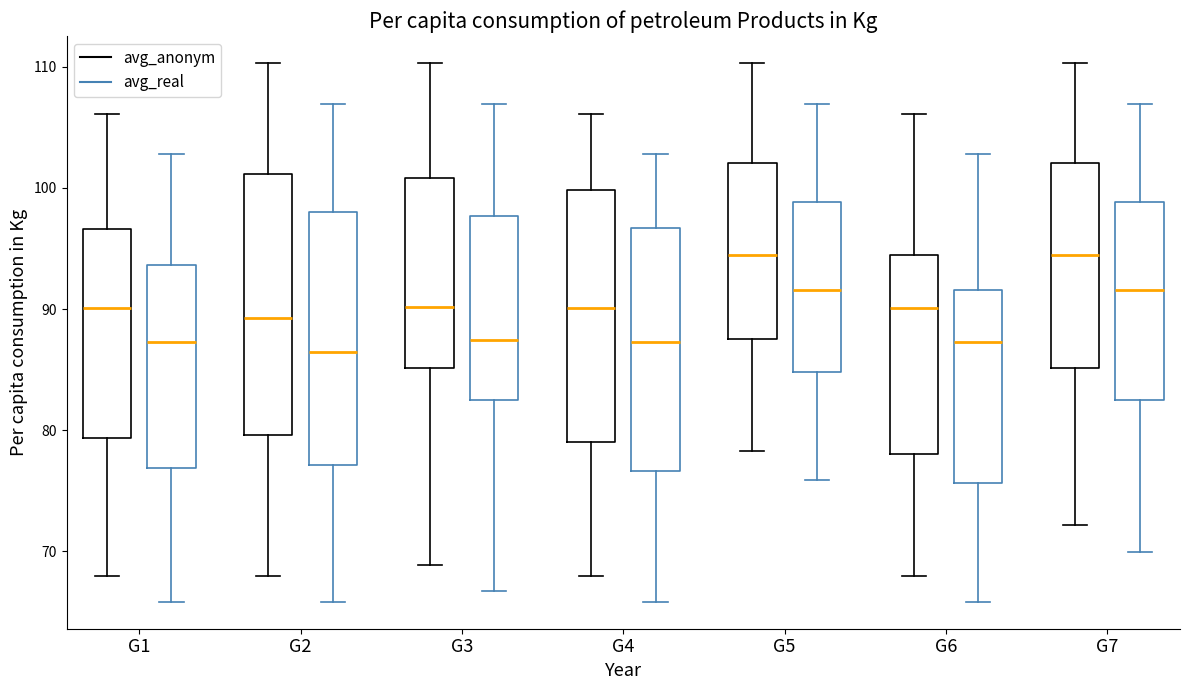

Where is the upper edge of the box for G5 (avg_real) on the y-axis? The values are not printed on the chart, so give them approximately, as read against the axis.

99